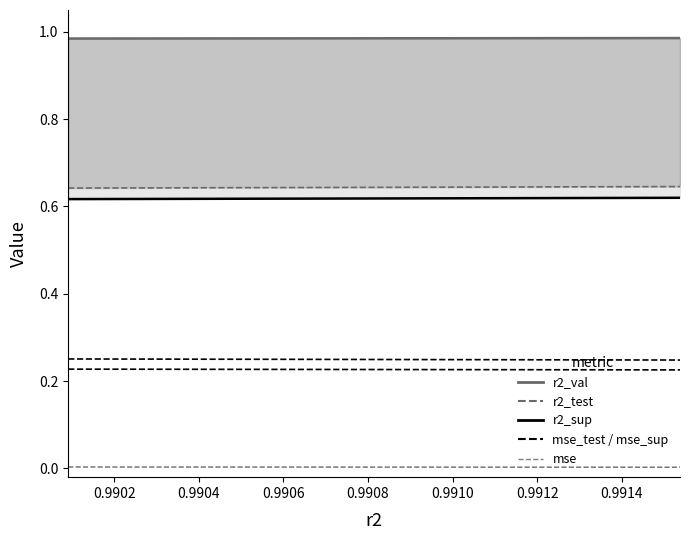

How many lines are shown in the chart?

6